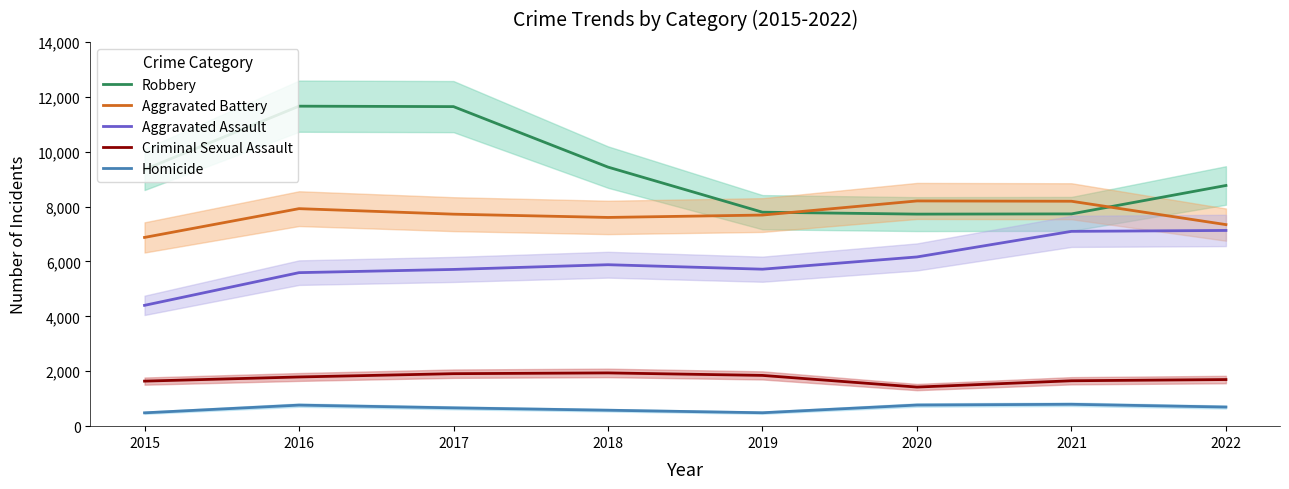

How many data points does each series have?

8